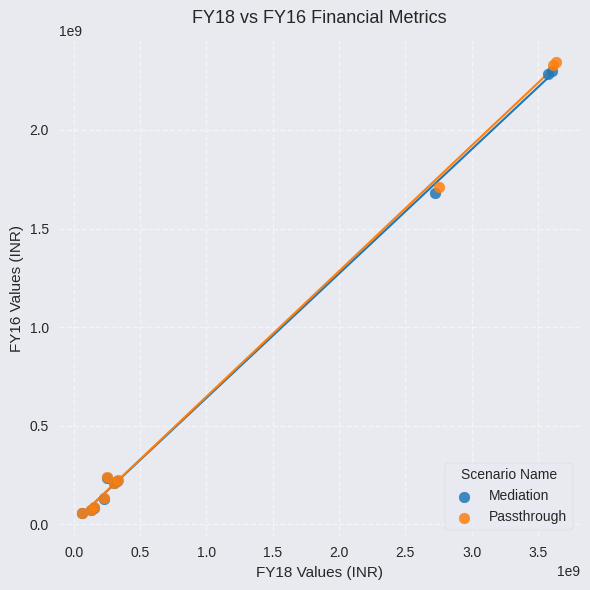

What are all the series names shown in the legend?

Mediation, Passthrough